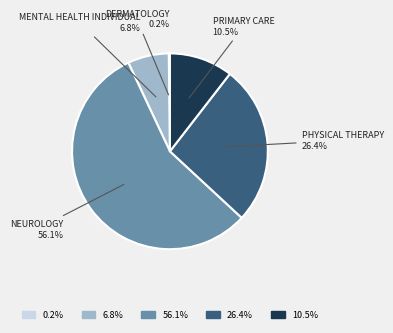

Which has a higher value, PRIMARY CARE 10.5% or NEUROLOGY 56.1%?

NEUROLOGY 56.1%